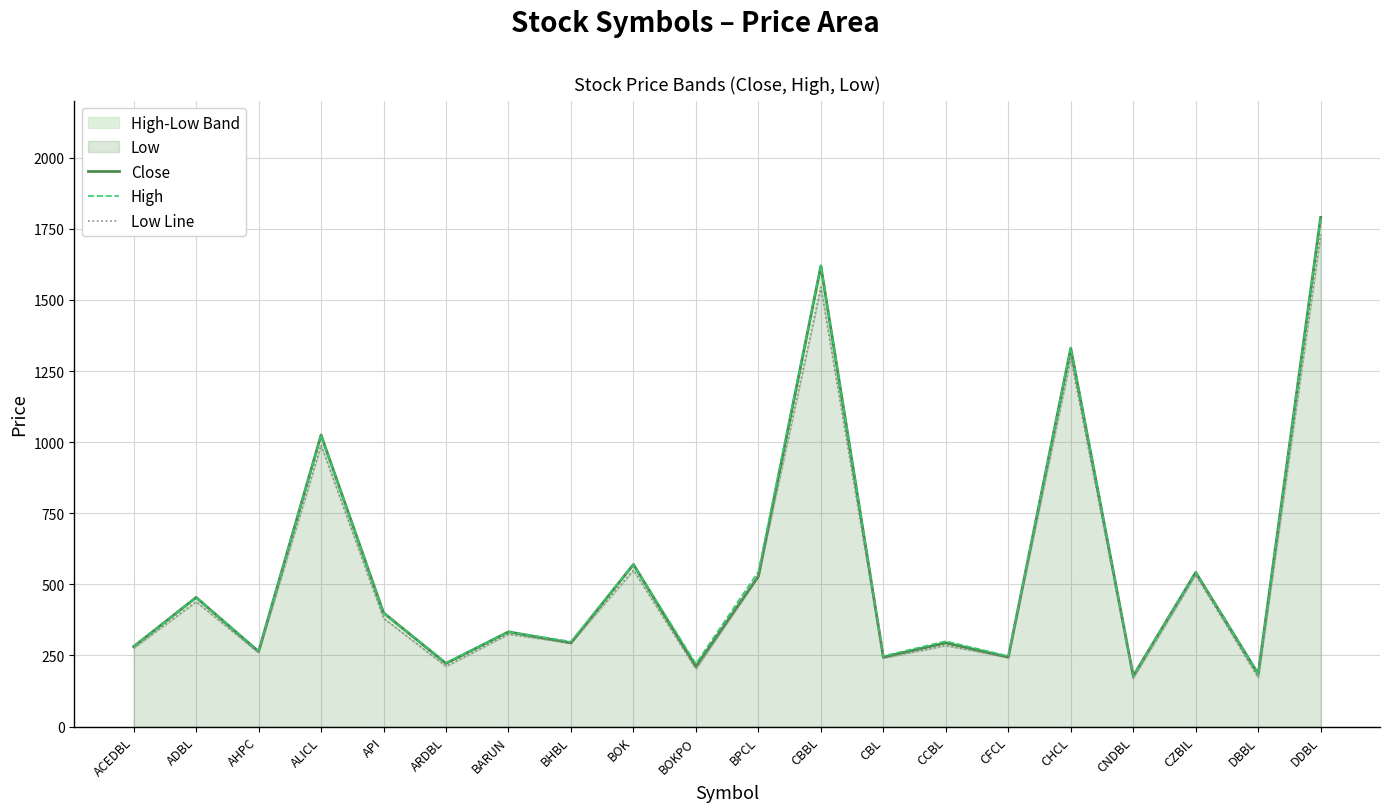

What value does the Close series have at BPCL?

528